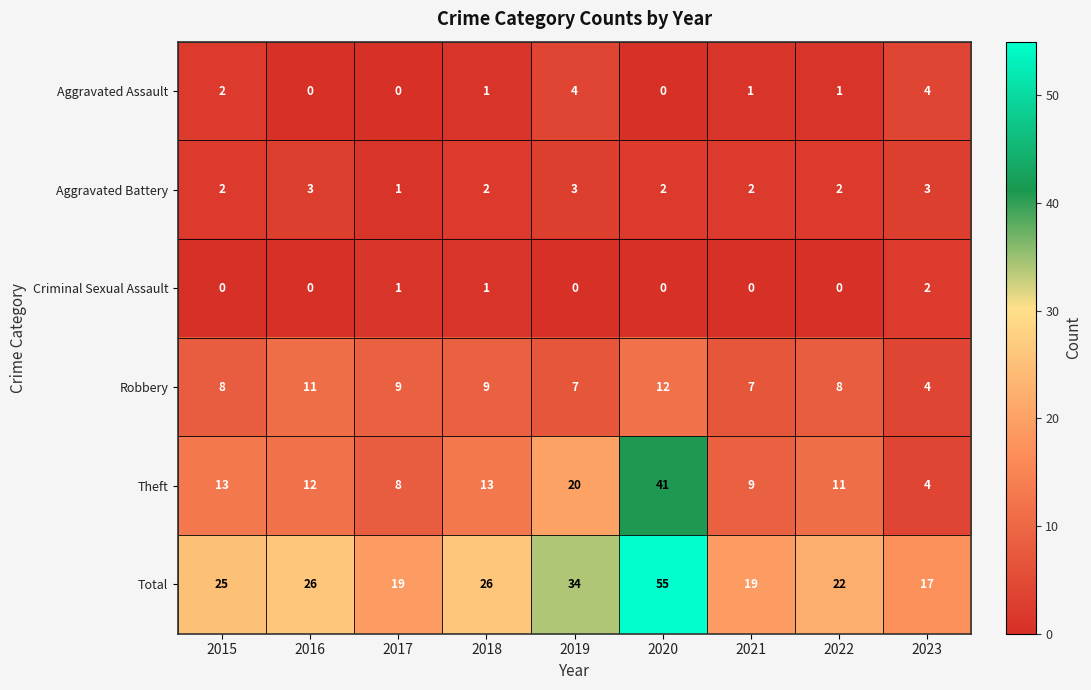

What is the maximum value shown in the chart?

55